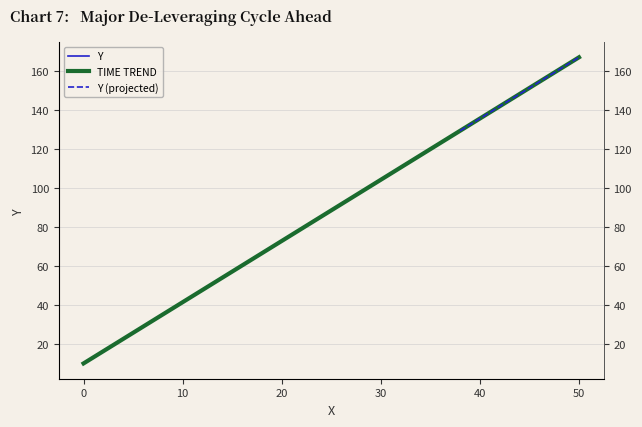

The value at 0 is 9.8. True or false?

True